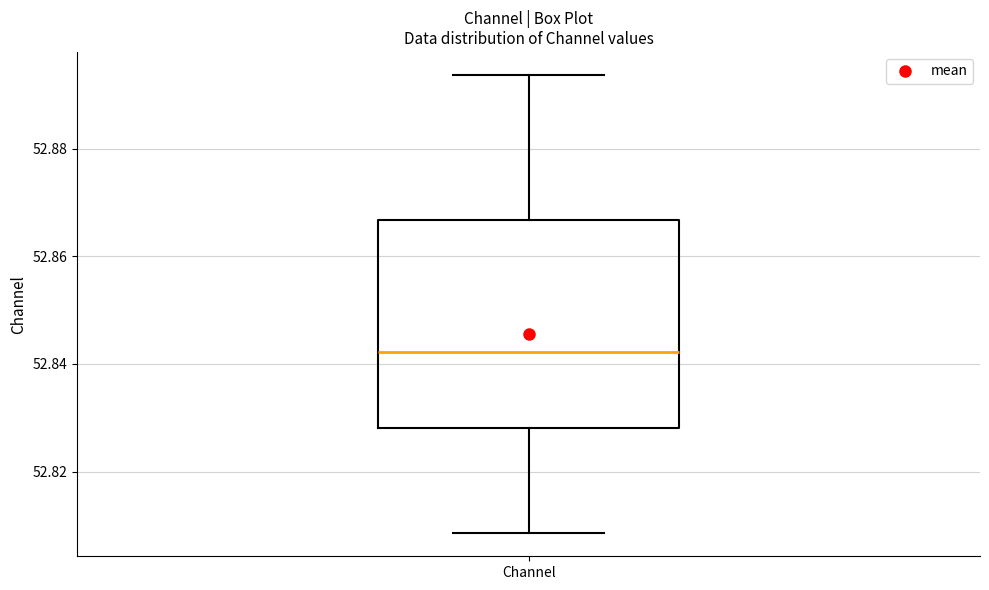

Where does the lower whisker of the box for Channel end on the y-axis? The values are not printed on the chart, so give them approximately, as read against the axis.

52.808